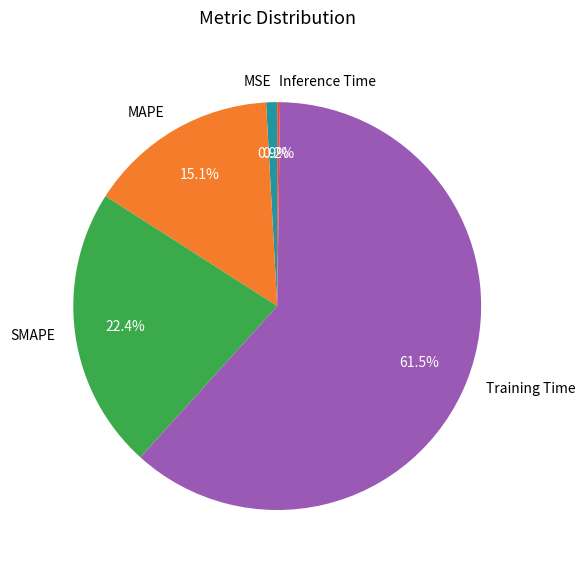

Combined, what portion of the pie is MAPE and Training Time?

76.5%